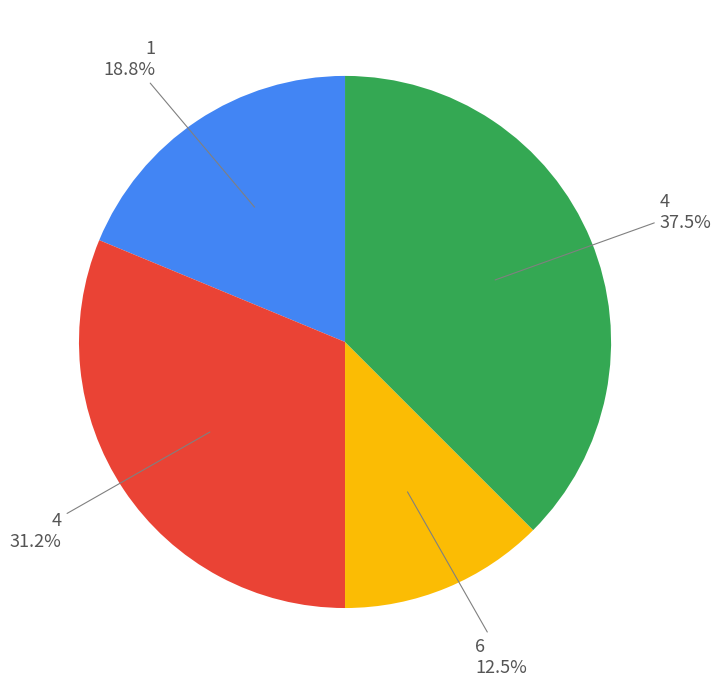

Is there any slice that represents more than half of the pie?

No